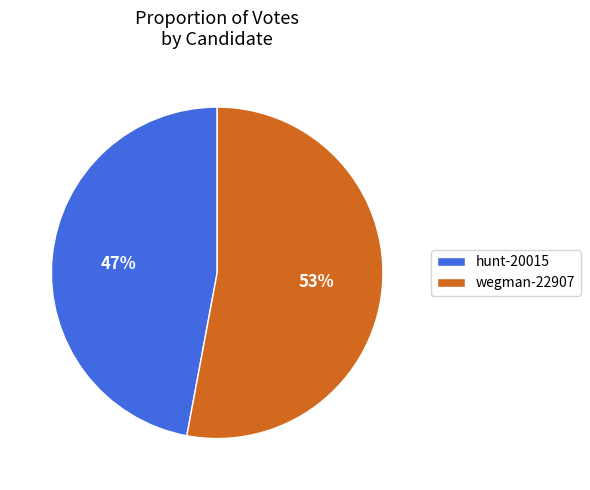

Rank the categories by value from lowest to highest.

hunt-20015, wegman-22907